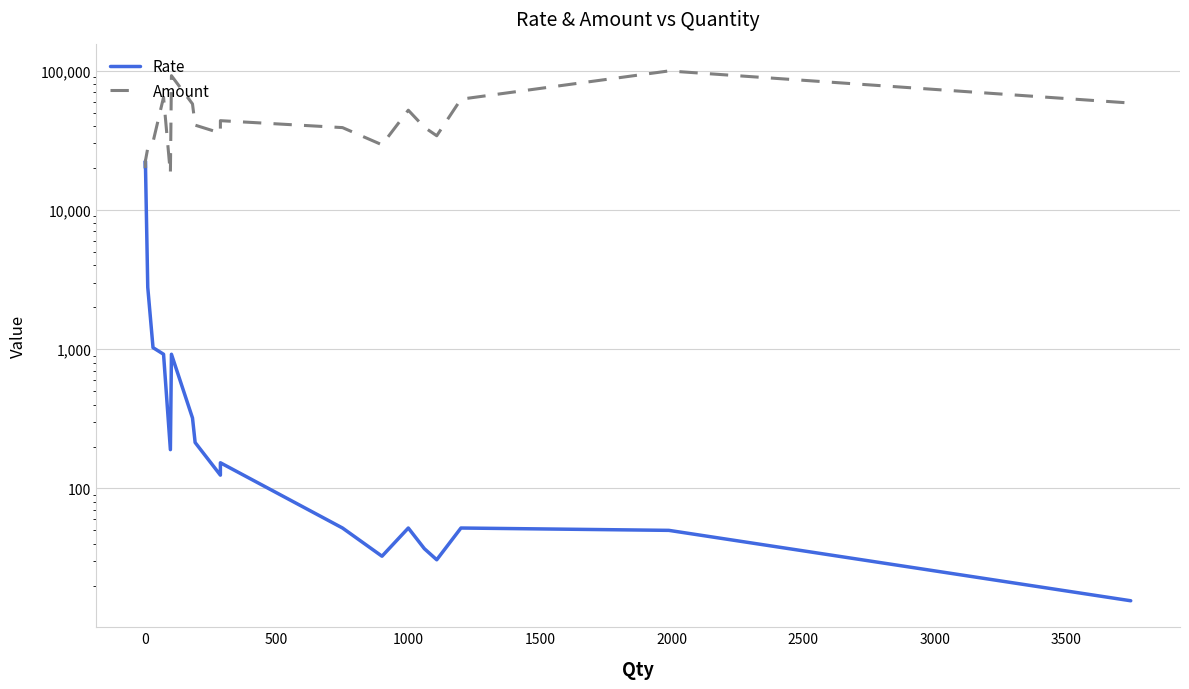

True or false: Rate and Amount cross at least once.

False